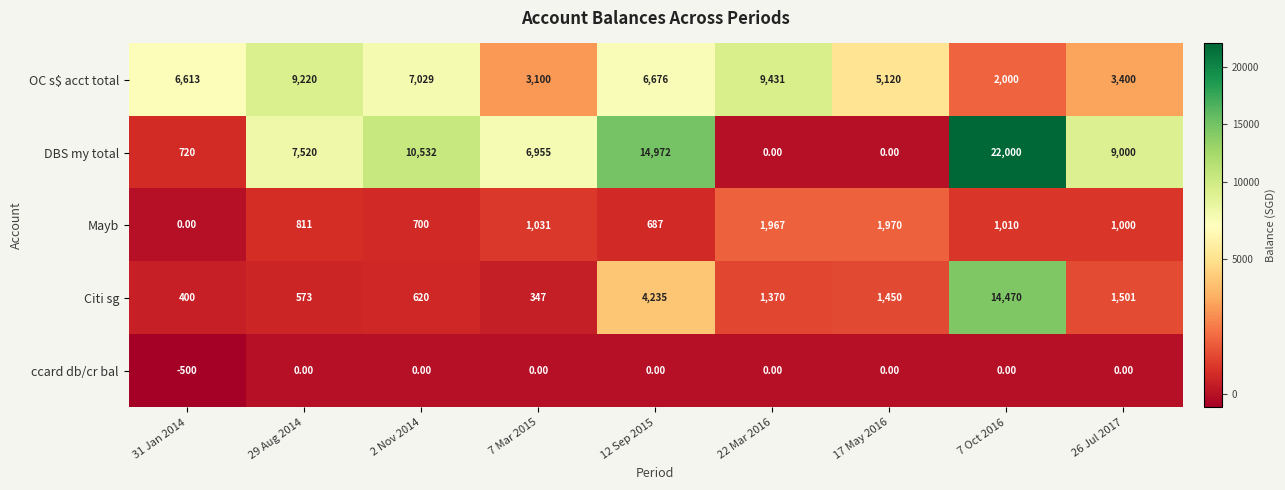

How many values in ccard db/cr bal are below zero?

1